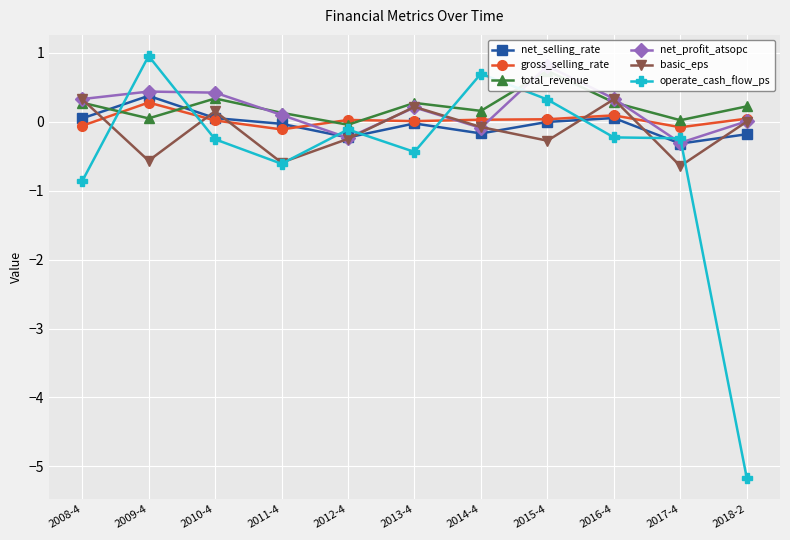

How many distinct data groups are displayed?

6